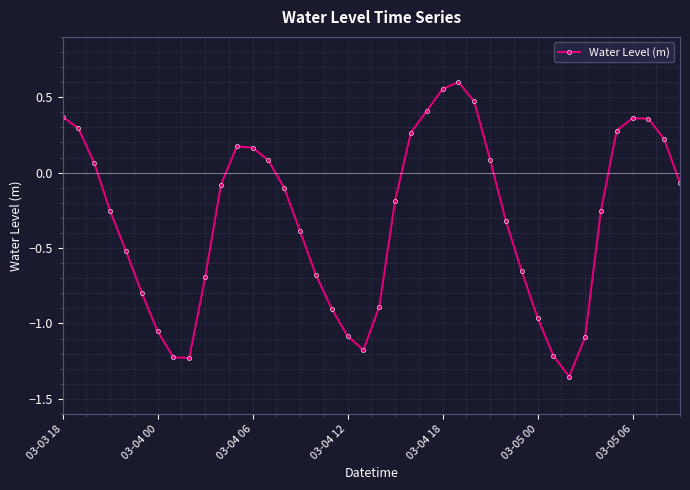

True or false: there are more than 2 points higher than both neighbors.

True